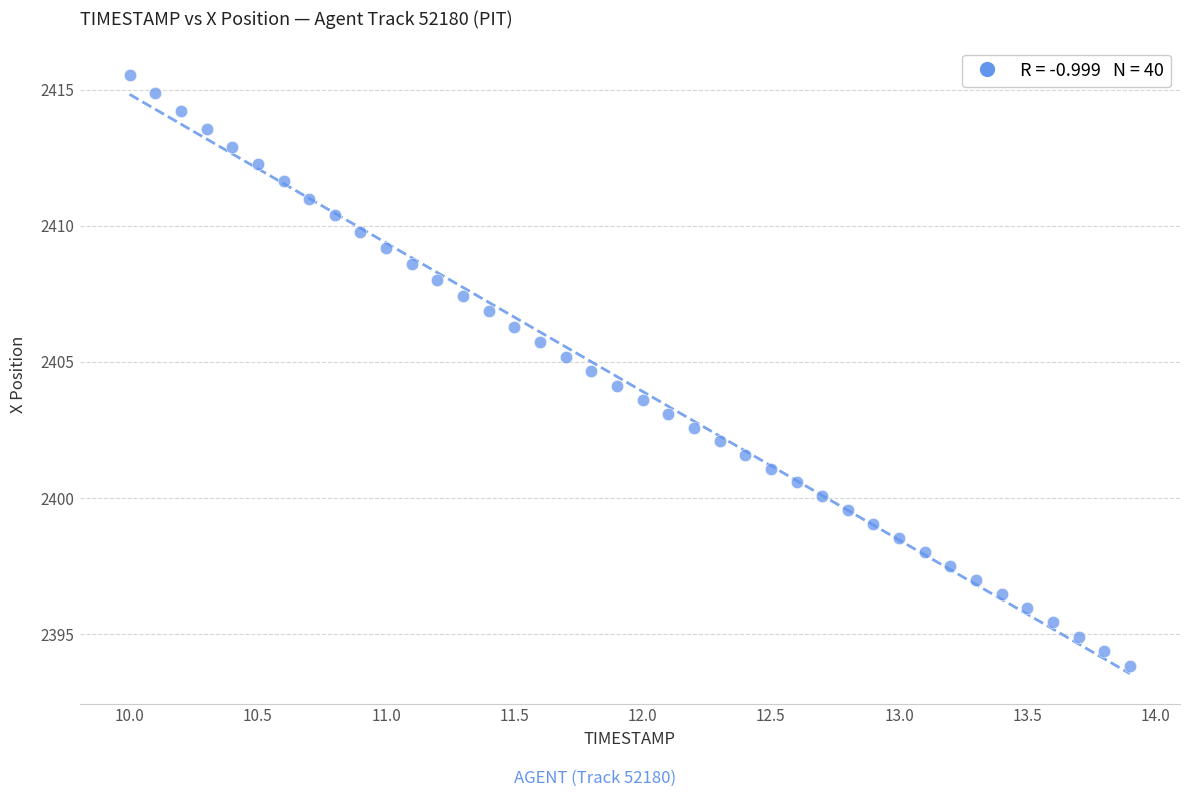

What is the range of X values (max minus min)?

3.9